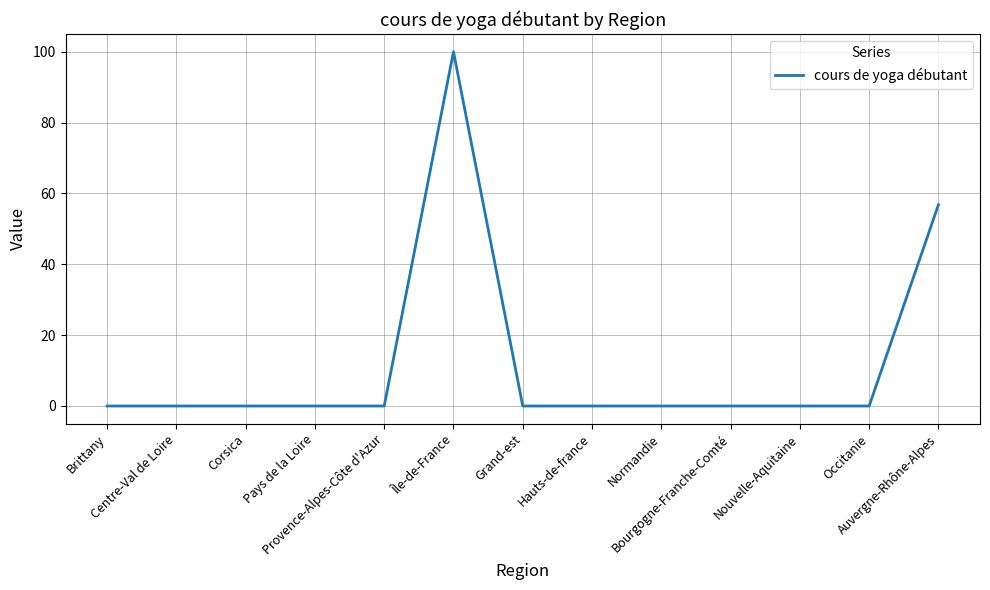

What is the difference between the maximum and minimum values?

100.0